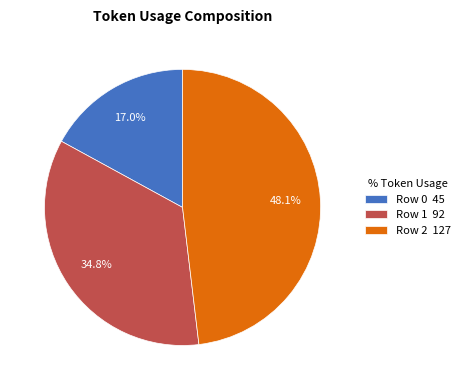

What is the largest slice in the pie chart?

Row 2